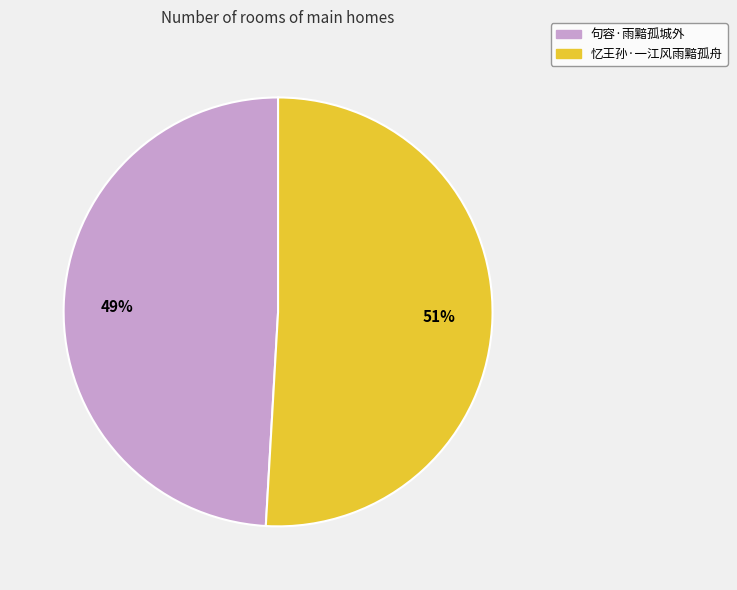

Approximately how many times larger is the value at 忆王孙·一江风雨黯孤舟 compared to 句容·雨黯孤城外?

1.0